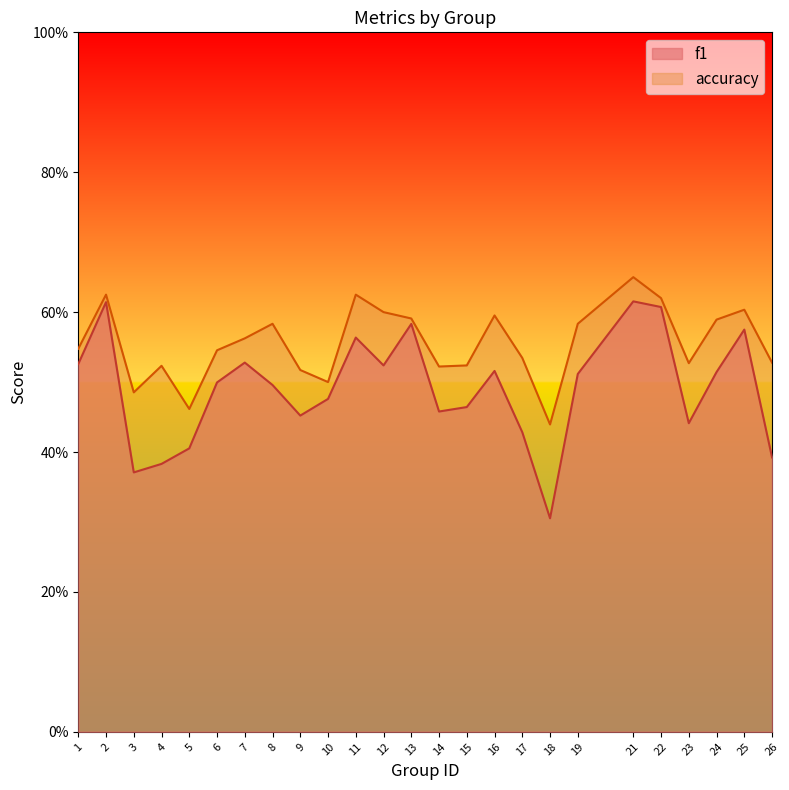

True or false: f1 and accuracy cross at least once.

False